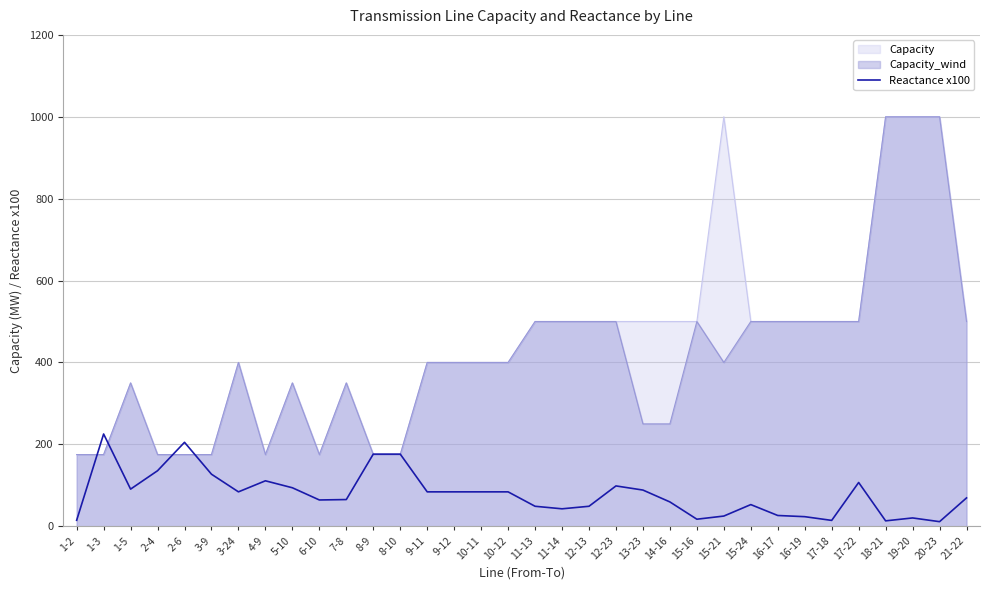

Which label corresponds to the largest value in the chart?

1-3